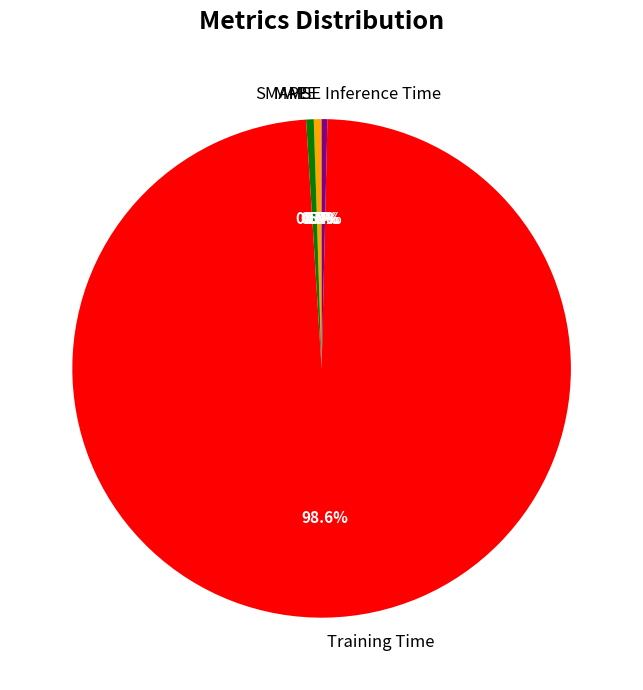

What portion of the pie excludes MAPE?

99.5%